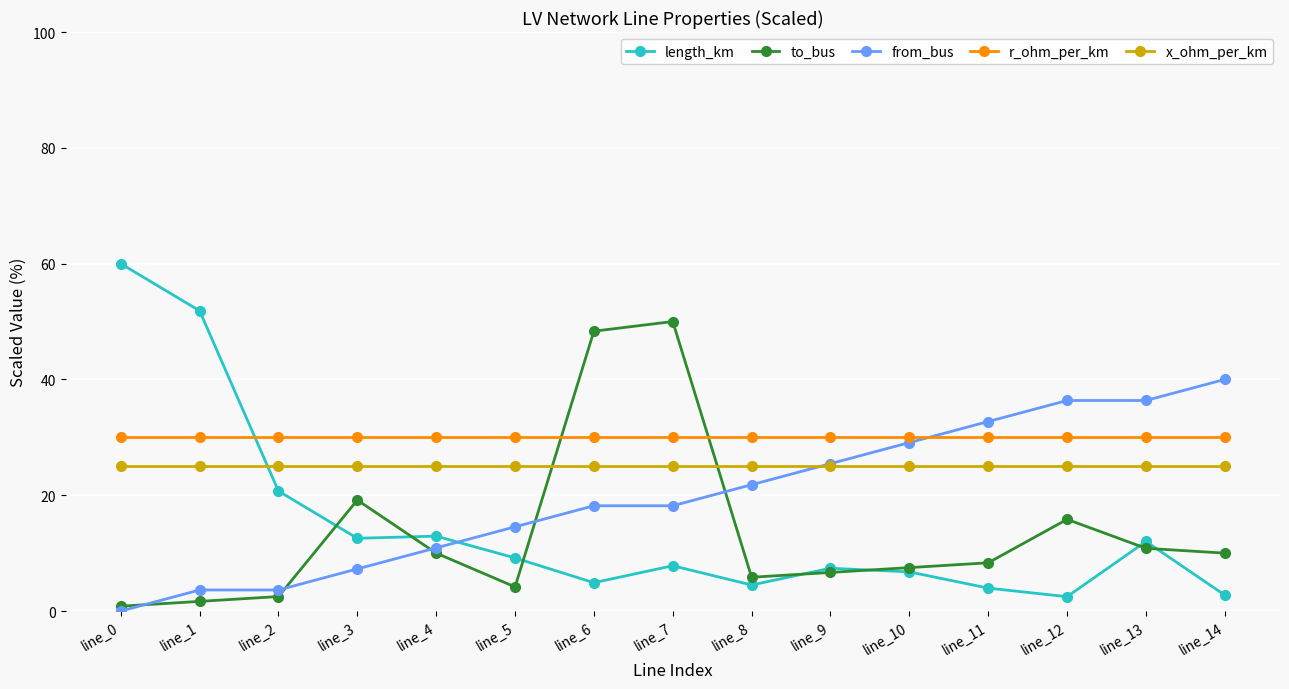

At which category does to_bus reach its first local peak?

line_3